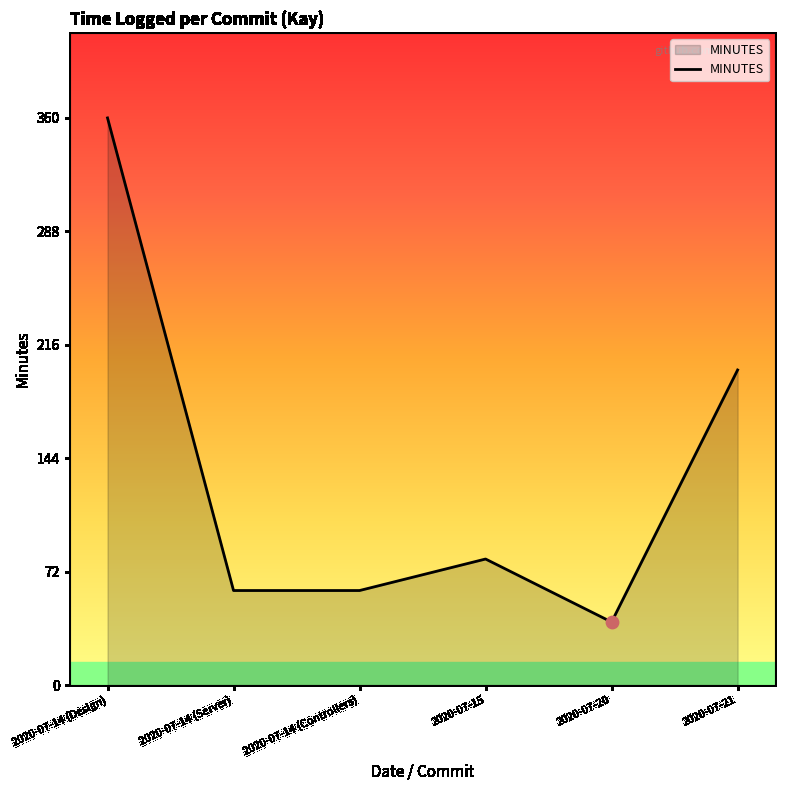

Approximately how many times larger is the value at 2020-07-20 compared to 2020-07-14 (Design)?

0.1